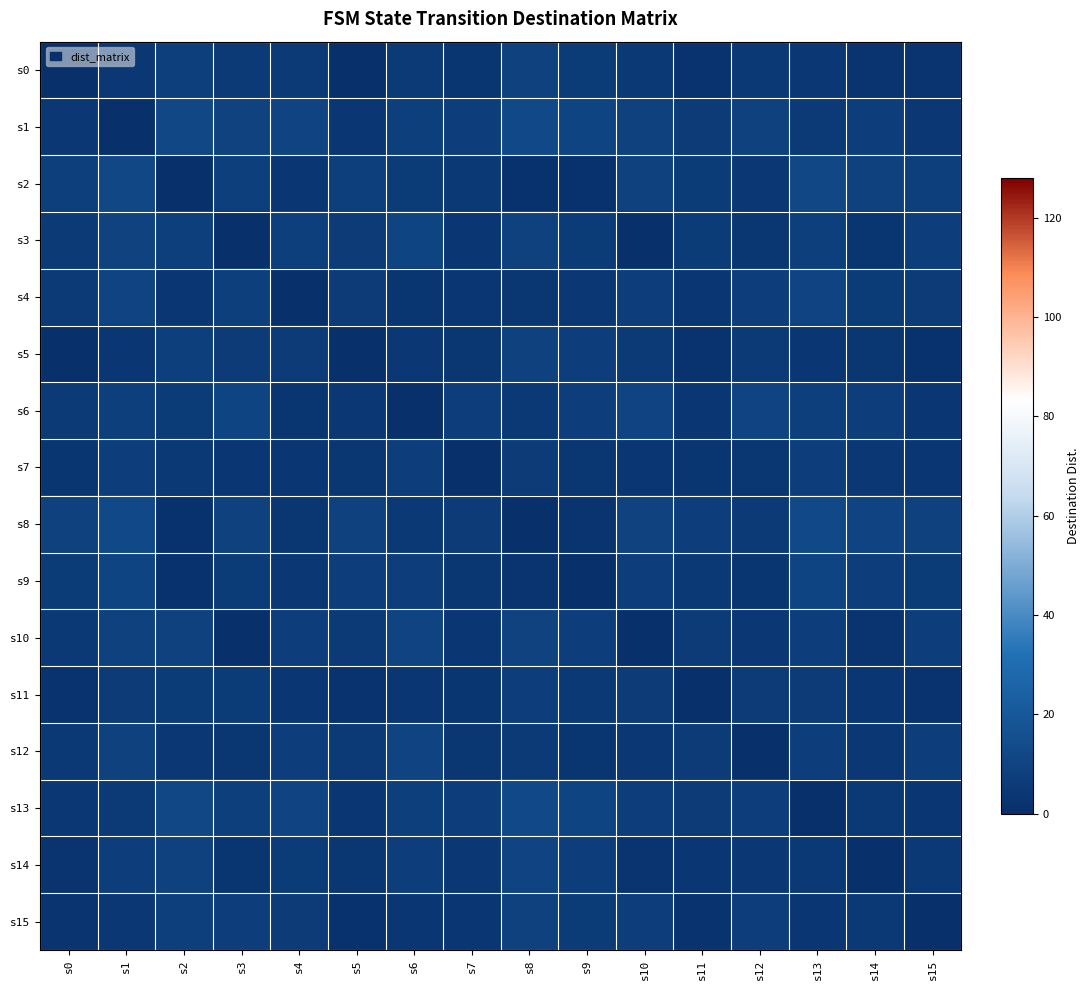

What is the total value across all series at s7?

65.3